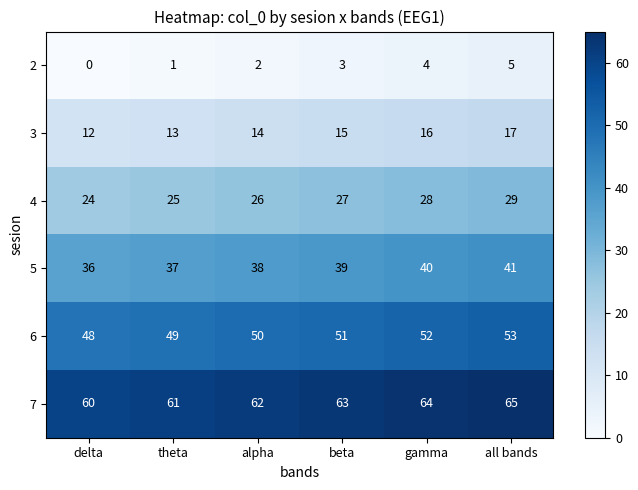

How many data points in 2 are less than 3?

3